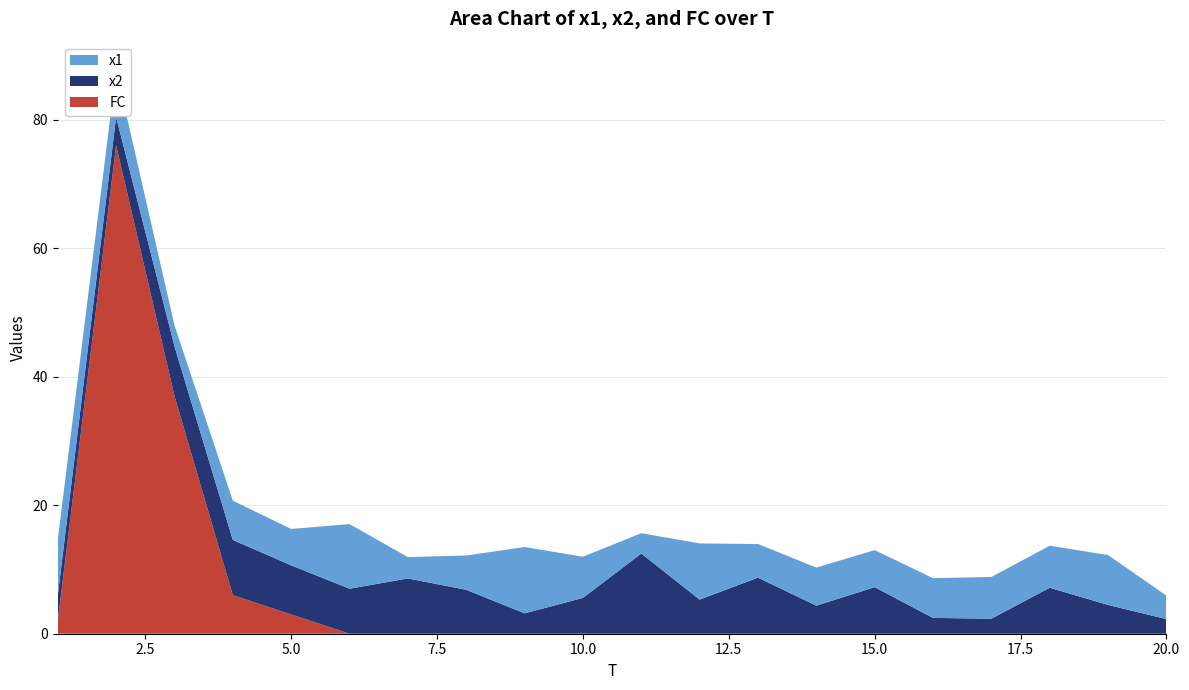

Reading left to right, extract all data points from this chart.

x1: 1=8.6	2=7.3	3=3.3	4=6.1	5=5.7	6=10.1	7=3.3	8=5.3	9=10.3	10=6.4	11=3.2	12=8.7	13=5.2	14=5.9	15=5.8	16=6.2	17=6.5	18=6.5	19=7.8	20=3.7
x2: 1=4.0	2=4.4	3=7.7	4=8.6	5=7.6	6=7.0	7=8.6	8=6.8	9=3.2	10=5.6	11=12.5	12=5.3	13=8.7	14=4.4	15=7.2	16=2.5	17=2.3	18=7.2	19=4.5	20=2.3
FC: 1=2.0	2=76.0	3=37.0	4=6.0	5=3.0	6=0.0	7=0.0	8=0.0	9=0.0	10=0.0	11=0.0	12=0.0	13=0.0	14=0.0	15=0.0	16=0.0	17=0.0	18=0.0	19=0.0	20=0.0